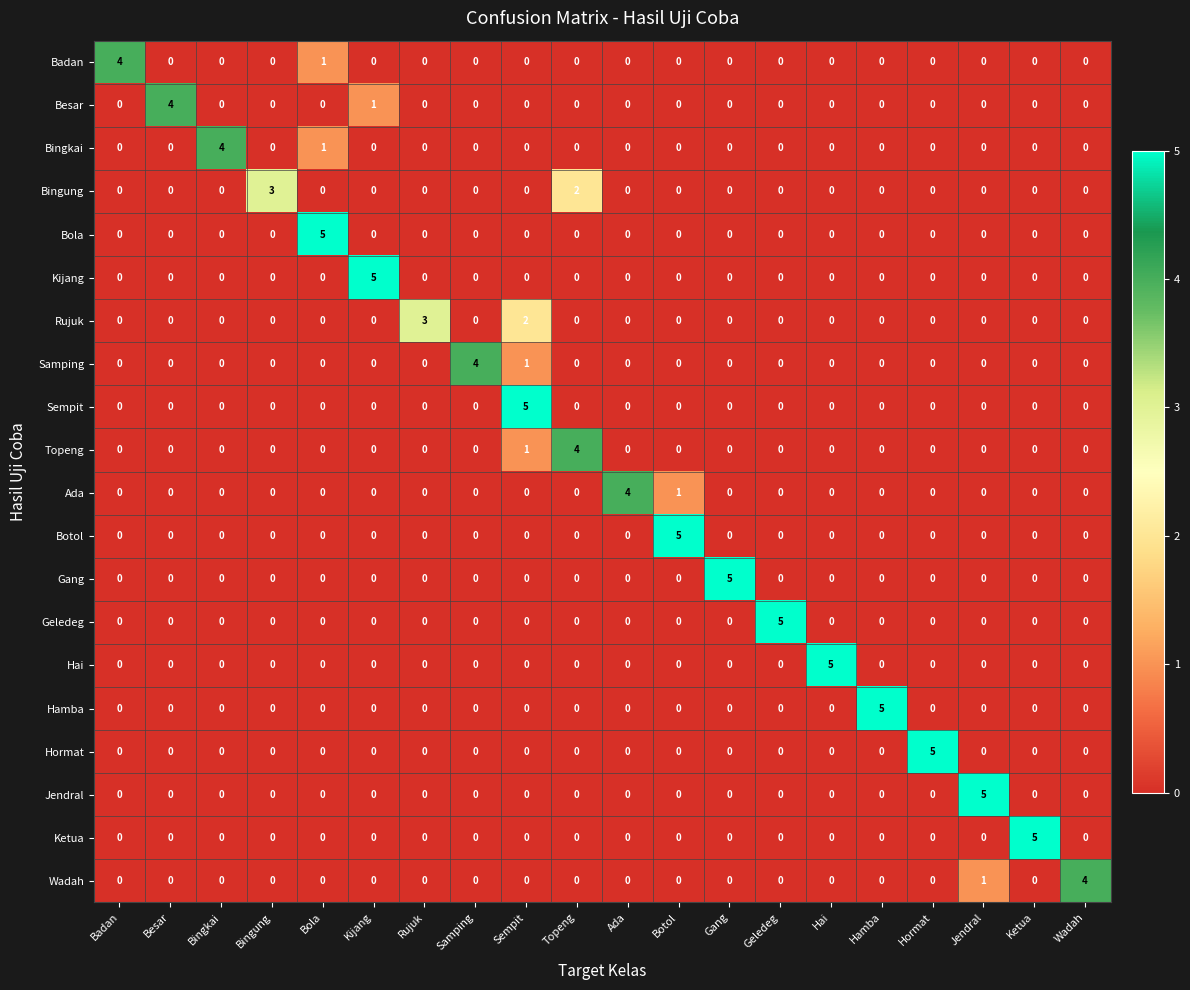

Is it true that Hamba equals 2 at Badan?

False